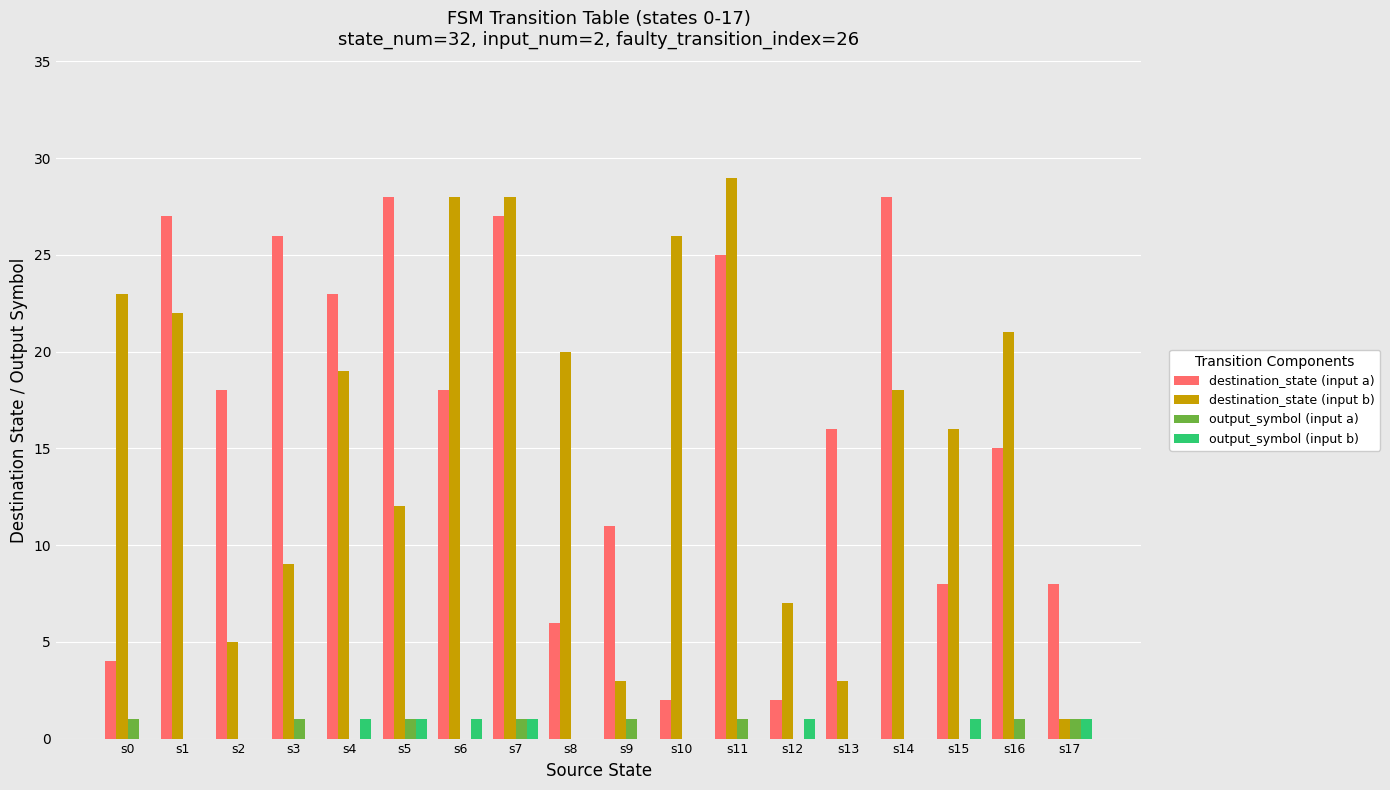

Which label corresponds to the largest value in the chart?

s11